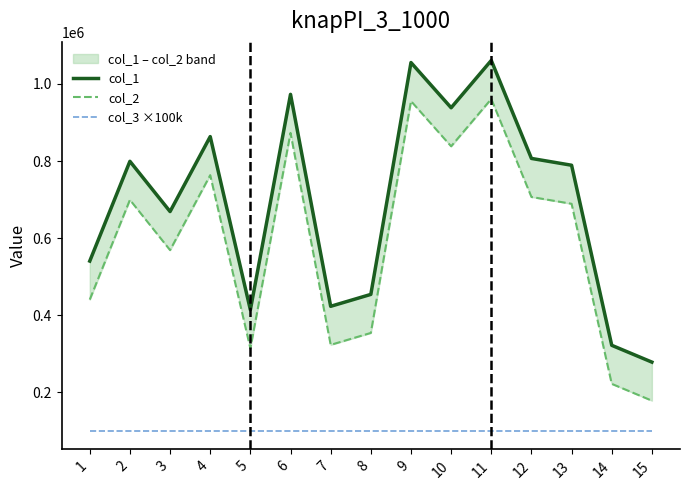

Is it true that col_2 equals 369428 at 2?

False